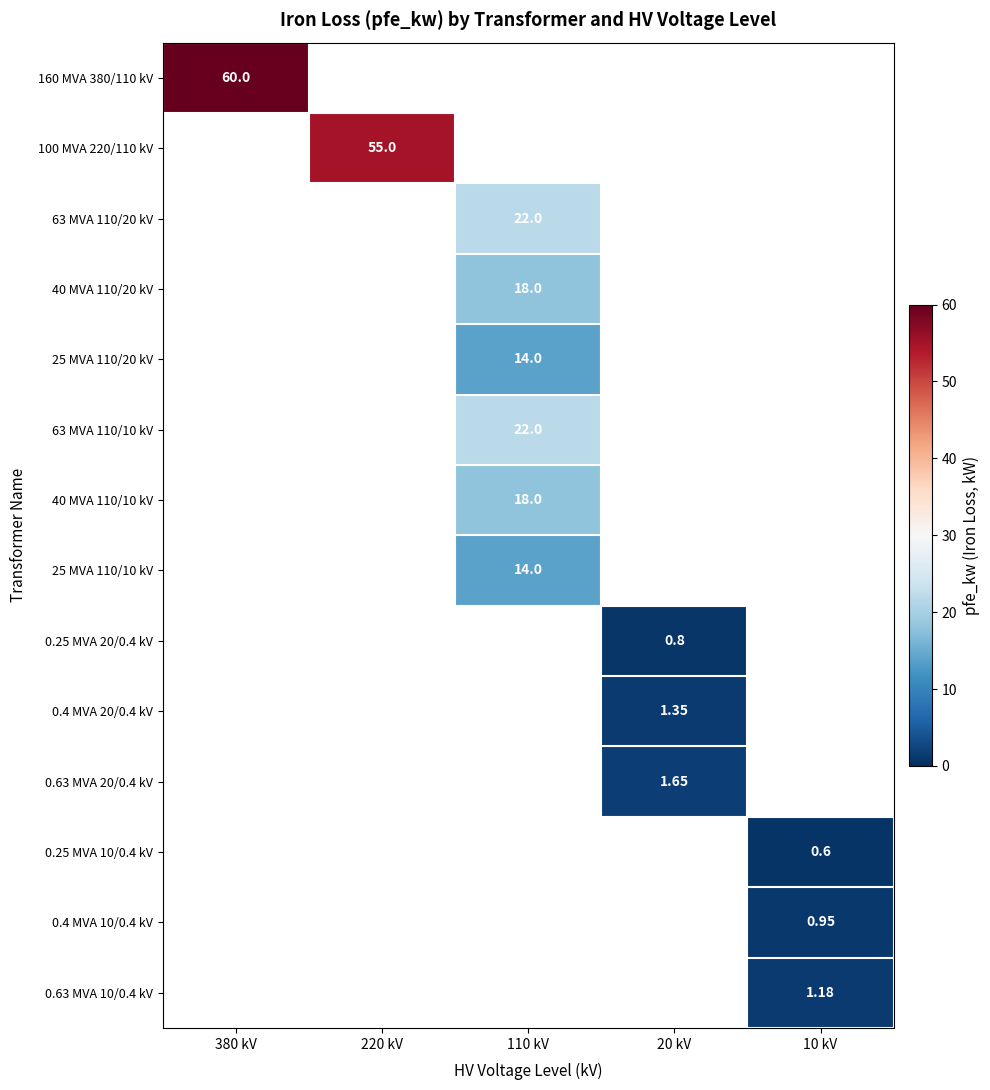

Count the number of data series in this chart.

14